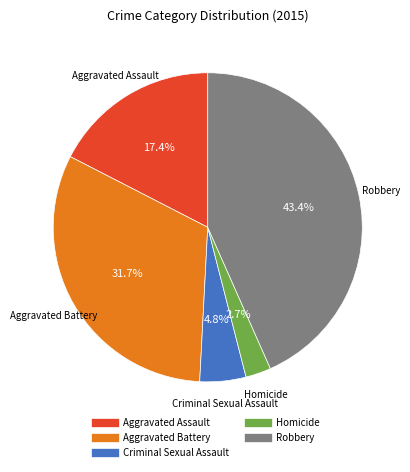

To the nearest percent, what is the combined percentage of Aggravated Assault and Homicide?

20%